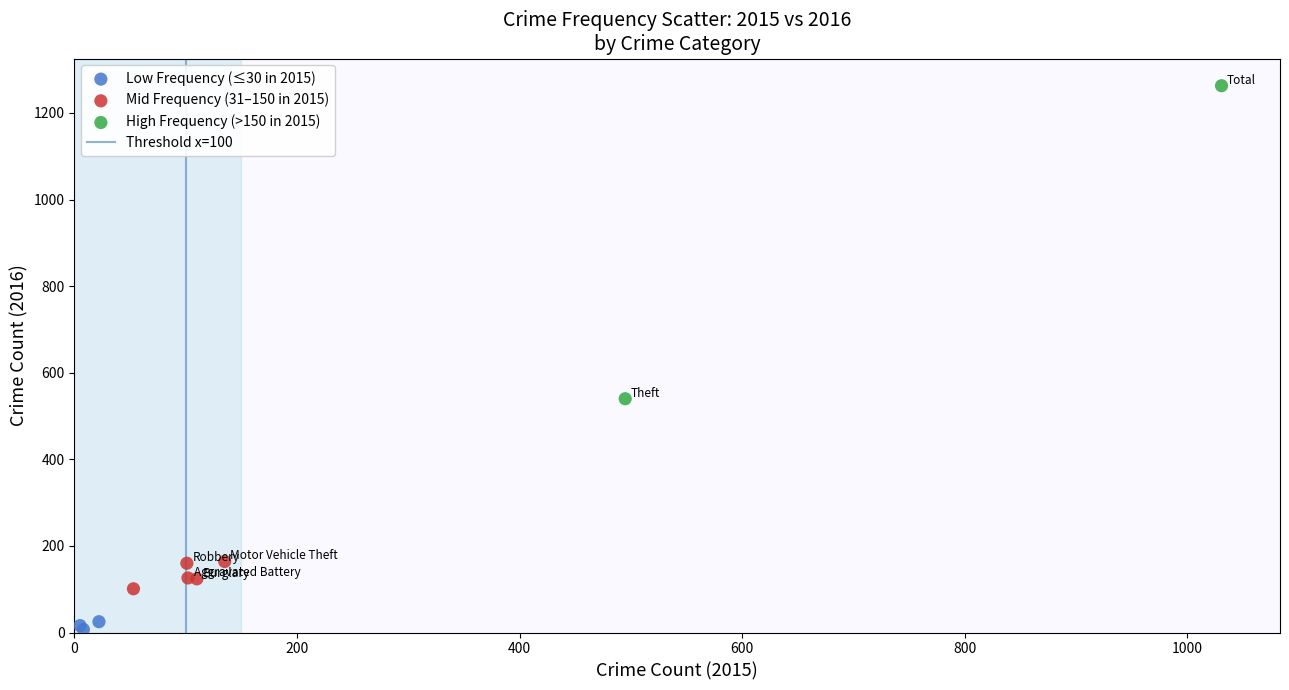

Which series has the largest Y range (max minus min)?

High Frequency (>150 in 2015)